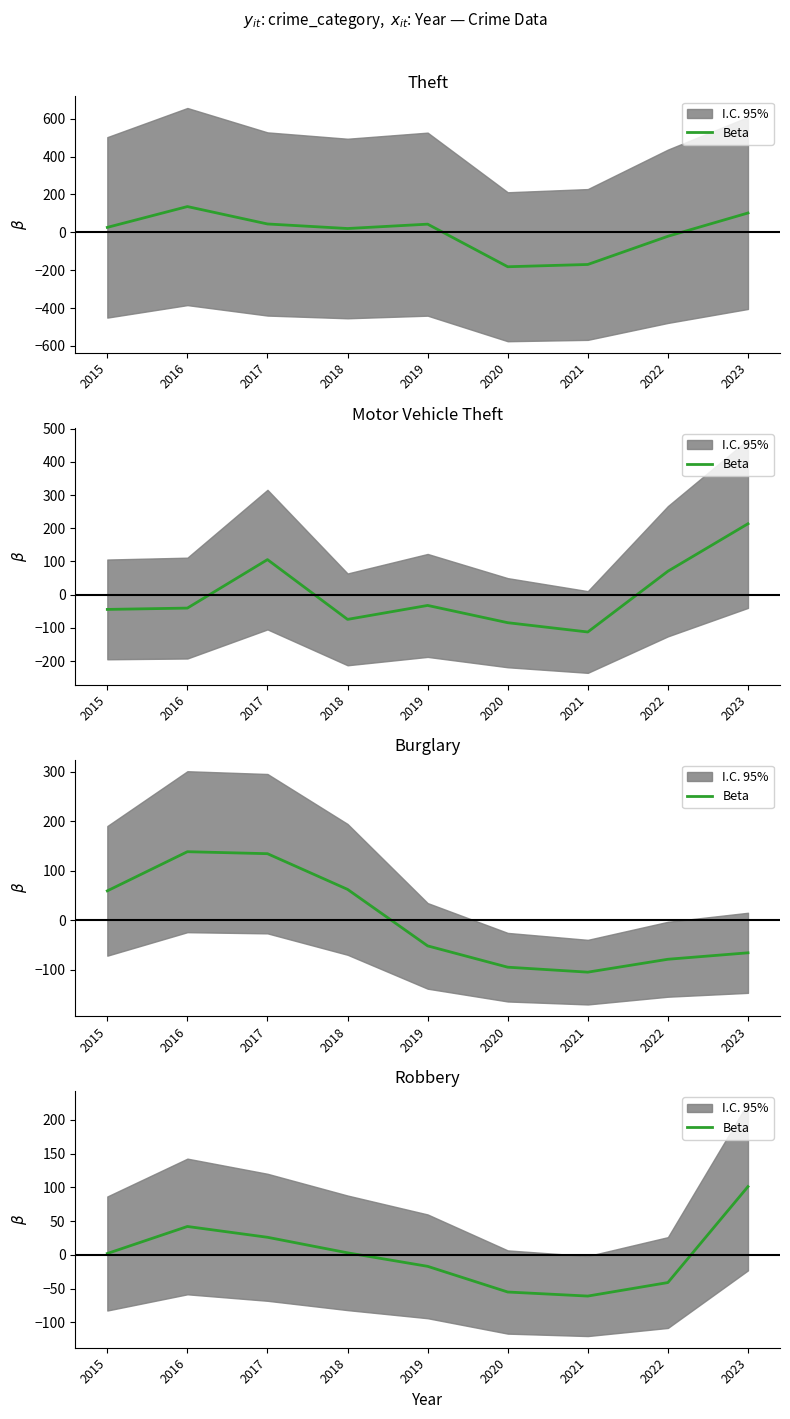

List the labels in order of value, smallest first.

2021, 2020, 2022, 2019, 2015, 2018, 2017, 2016, 2023